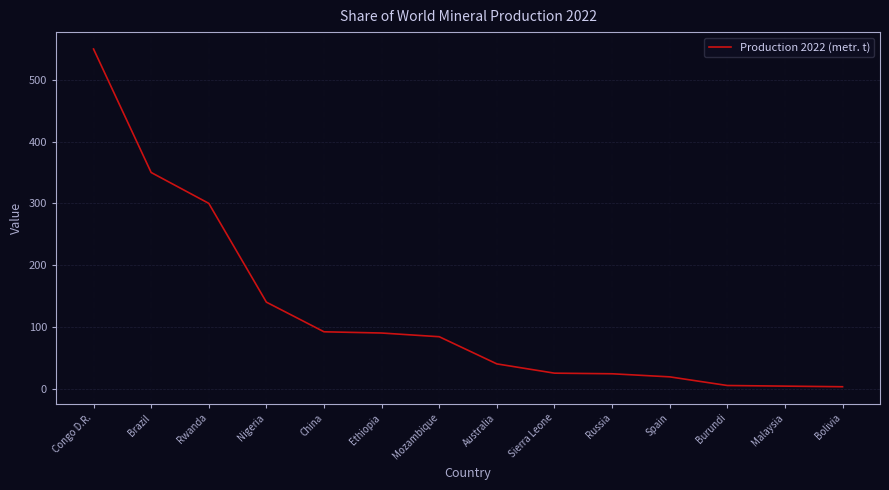

Between Ethiopia and Rwanda, which is larger?

Rwanda